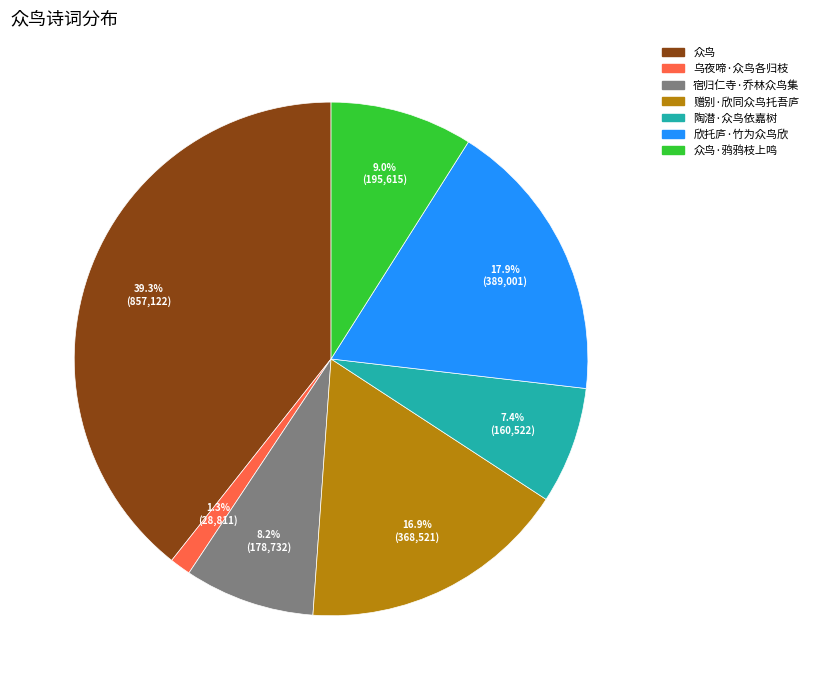

Does 众鸟 represent more than half of the total?

No